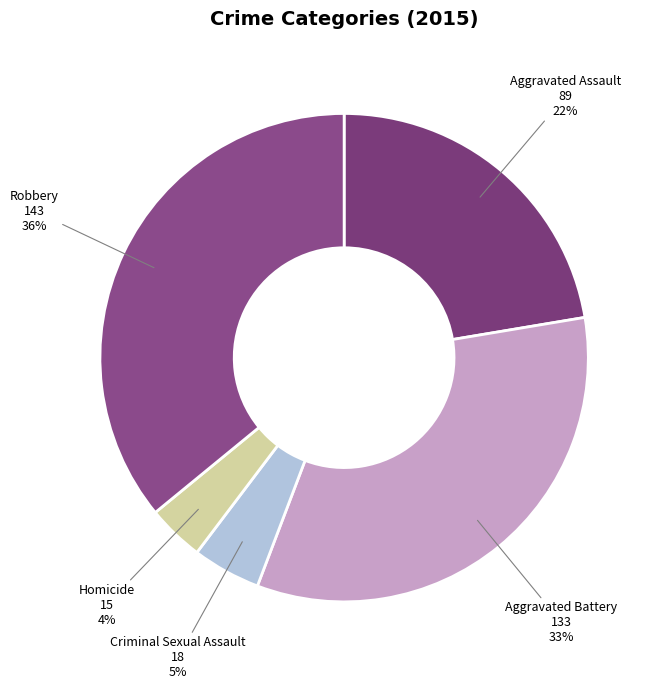

Do Aggravated Battery and Robbery together represent more than half of the pie?

Yes